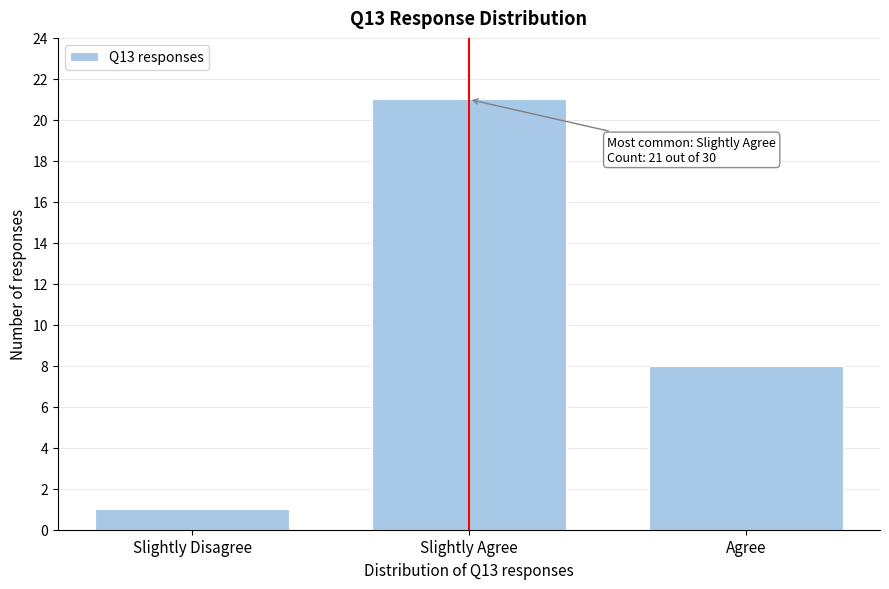

Reading left to right, transcribe all the data shown in this chart.

Slightly Disagree=1	Slightly Agree=21	Agree=8